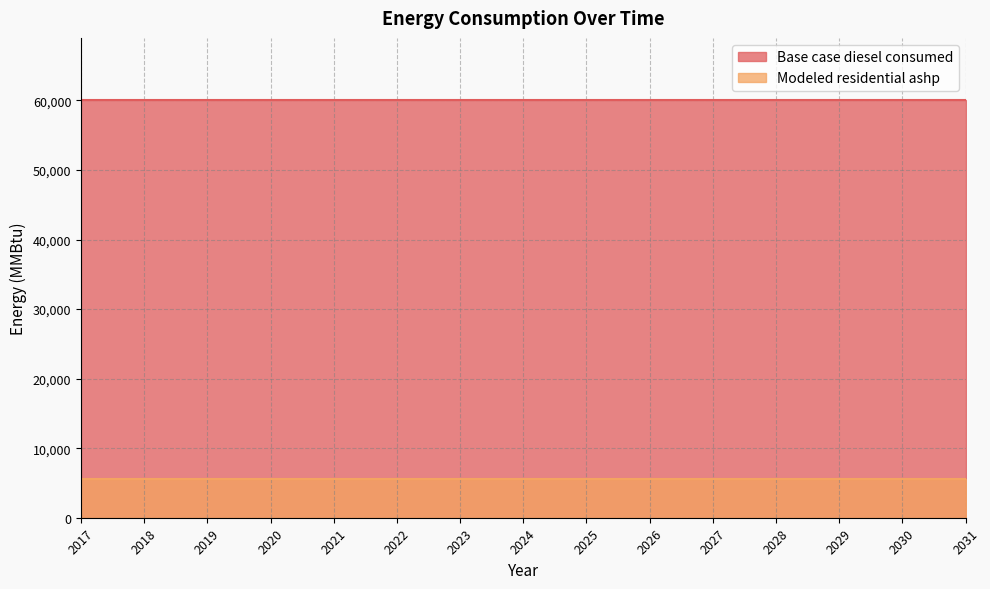

Rank the series at 2022 from lowest to highest value.

Modeled residential ashp, Base case diesel consumed